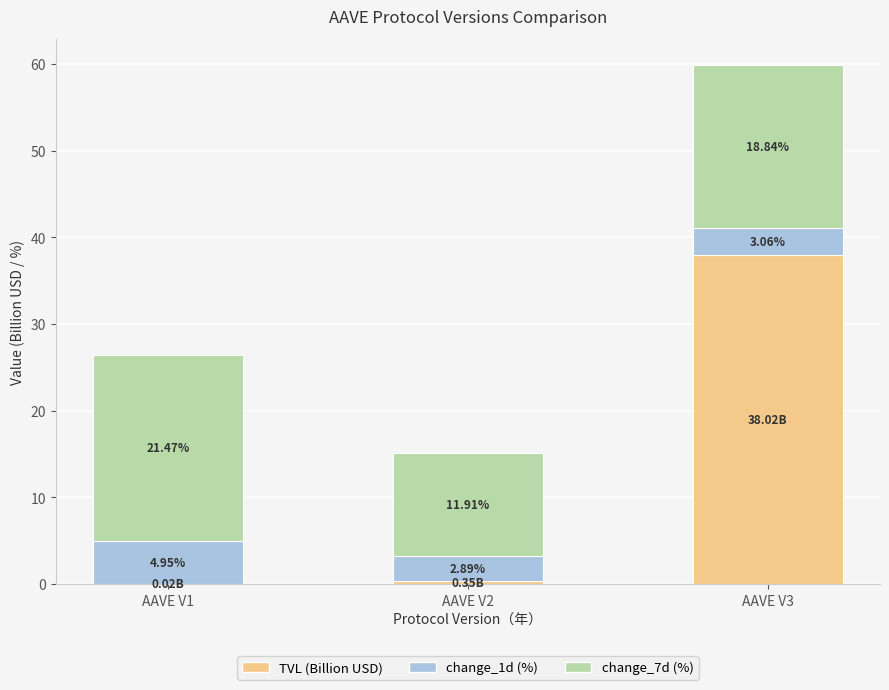

Are the bars horizontal?

No